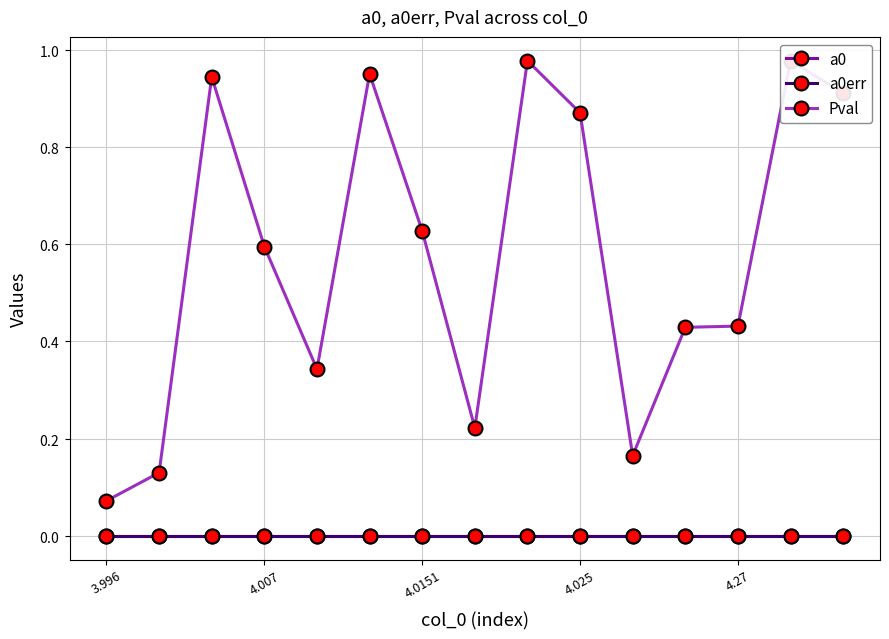

Reading left to right, list all the values displayed in this chart.

a0: 0.0	0.0	0.0	0.0	0.0	0.0	0.0	0.0	0.0	0.0	0.0	0.0	0.0	0.0	0.0
a0err: 0.0	0.0	0.0	0.0	0.0	0.0	0.0	0.0	0.0	0.0	0.0	0.0	0.0	0.0	0.0
Pval: 0.1	0.1	0.9	0.6	0.3	1.0	0.6	0.2	1.0	0.9	0.2	0.4	0.4	1.0	0.9